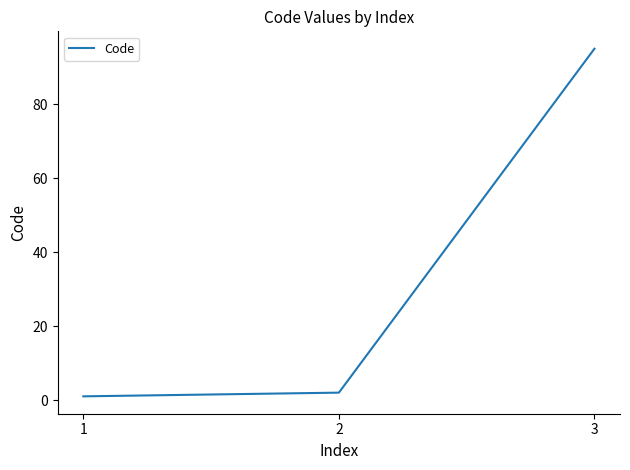

Between 3 and 1, which is larger?

3